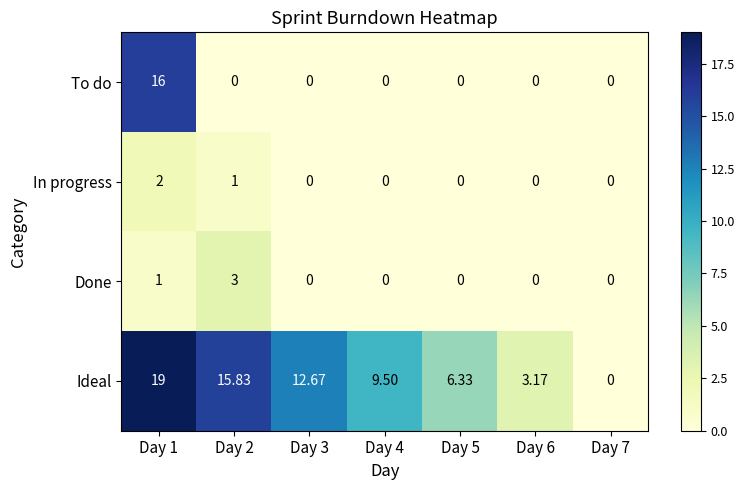

How many series are shown in this chart?

4